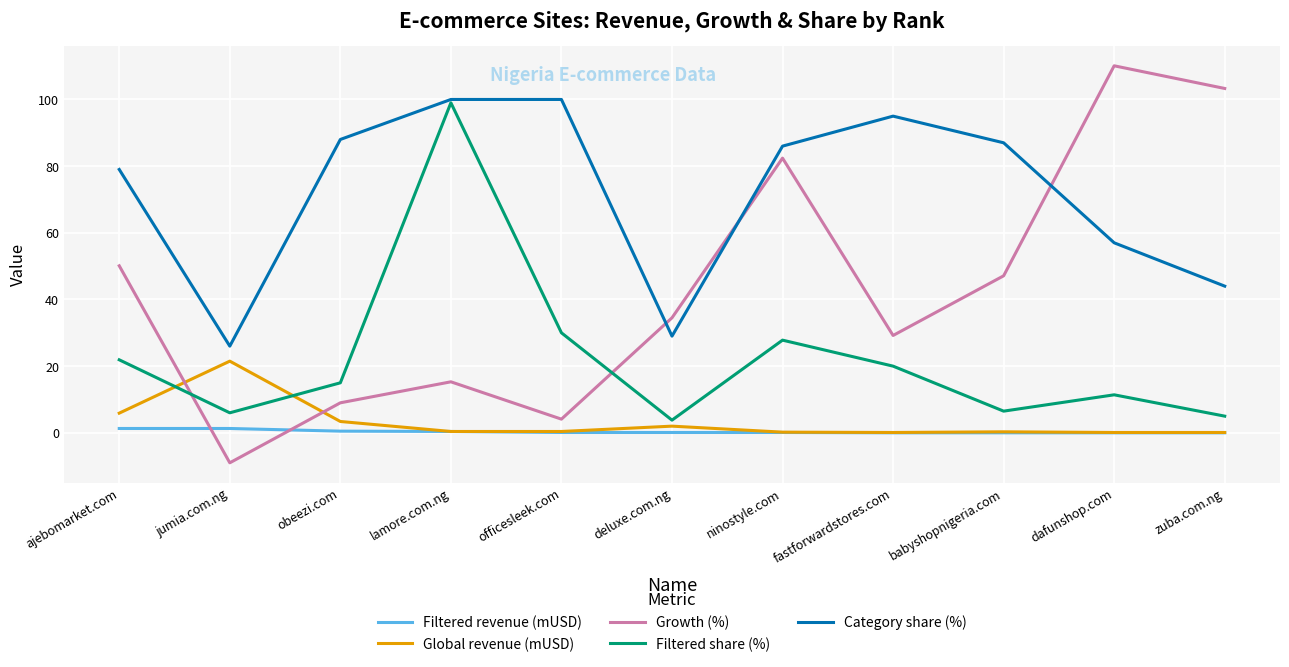

The Growth (%) series shows 29.2 at fastforwardstores.com. True or false?

True